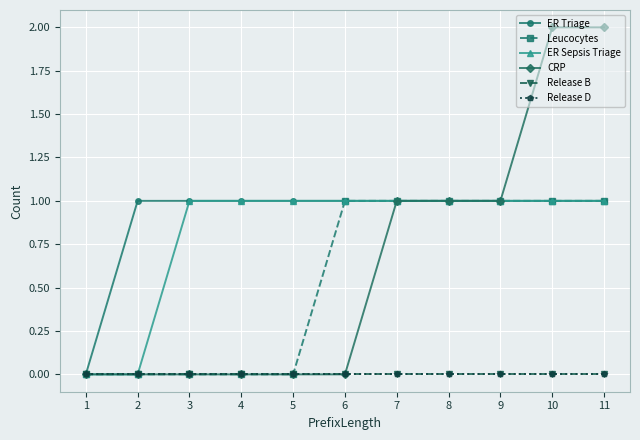

Is this an area chart (filled region under the line)?

No